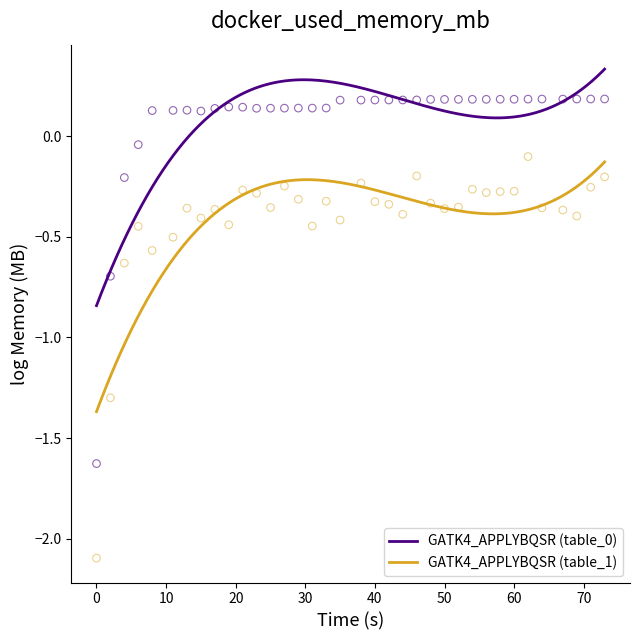

Which series reaches the minimum Y coordinate?

GATK4_APPLYBQSR (table_1)